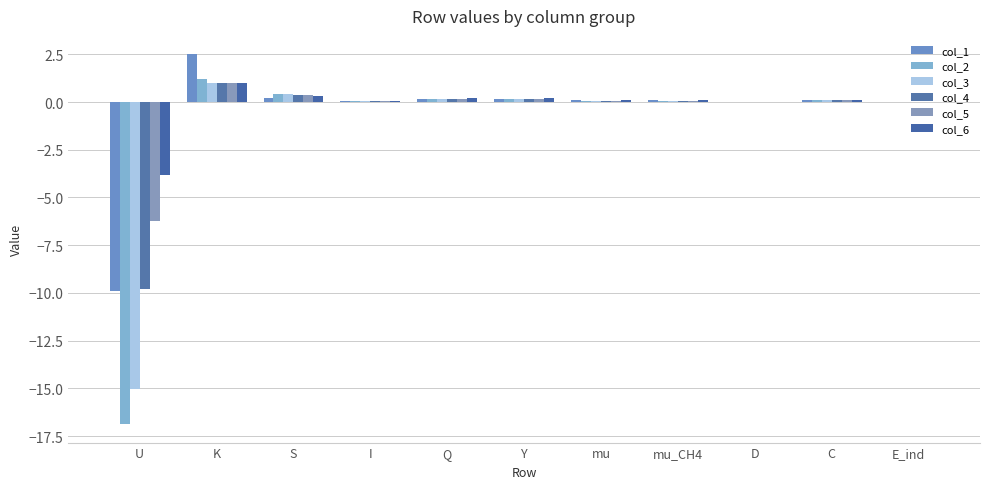

Where is col_4 nearest to the value -4?

E_ind